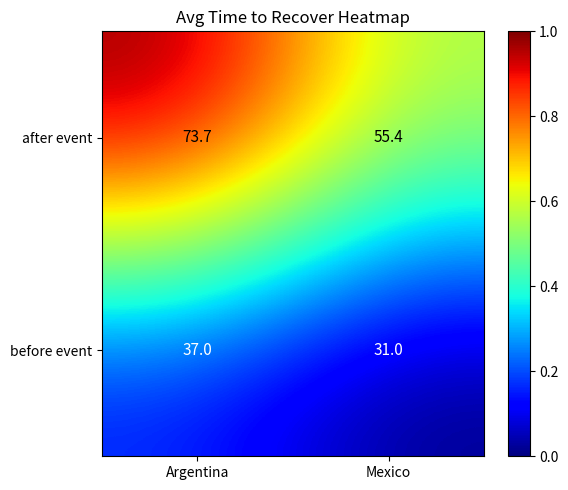

True or false: before event has a value of 31.0 at Mexico.

True